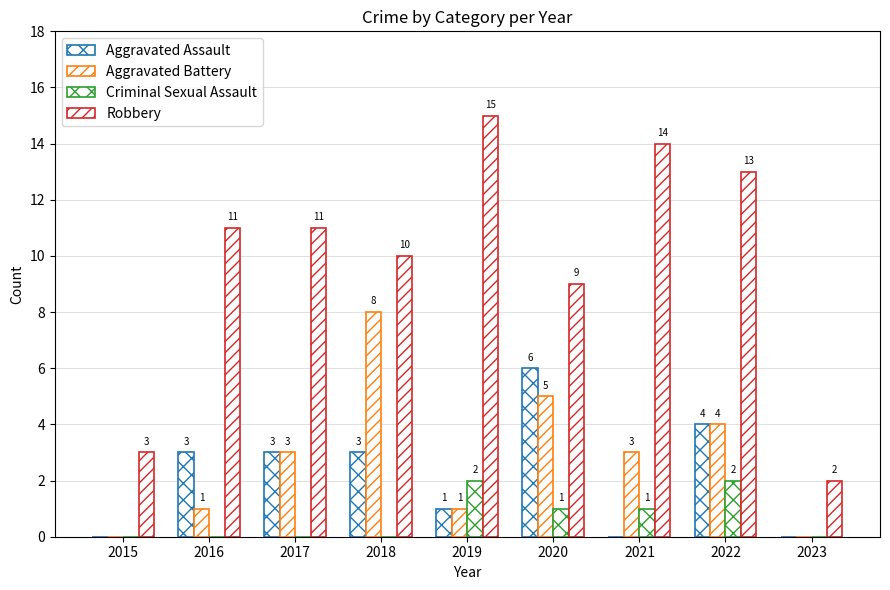

Which series has the widest spread of values?

Robbery